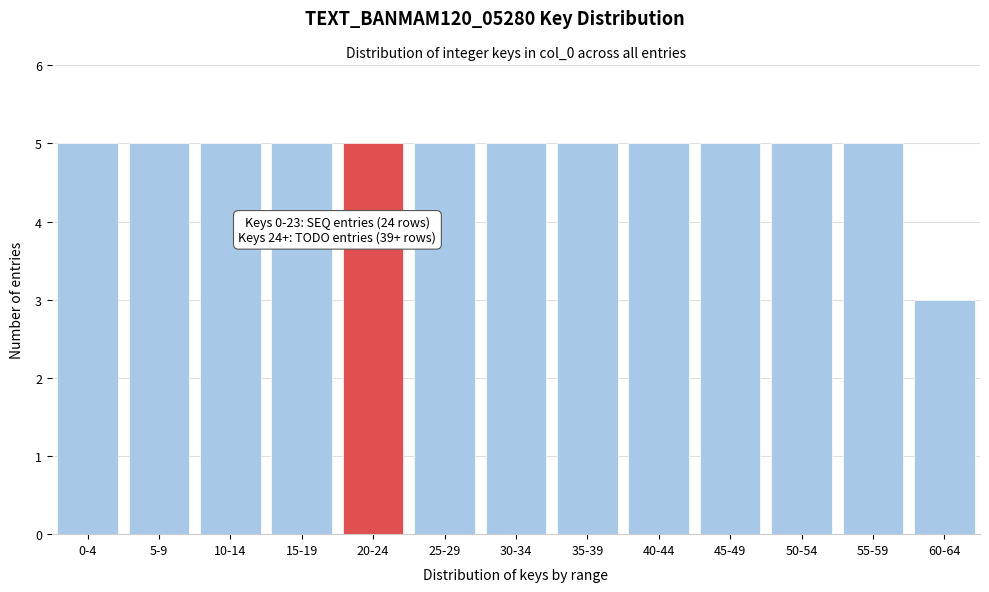

Reading left to right, what are all the values shown in this chart?

0-4=5	5-9=5	10-14=5	15-19=5	20-24=5	25-29=5	30-34=5	35-39=5	40-44=5	45-49=5	50-54=5	55-59=5	60-64=3